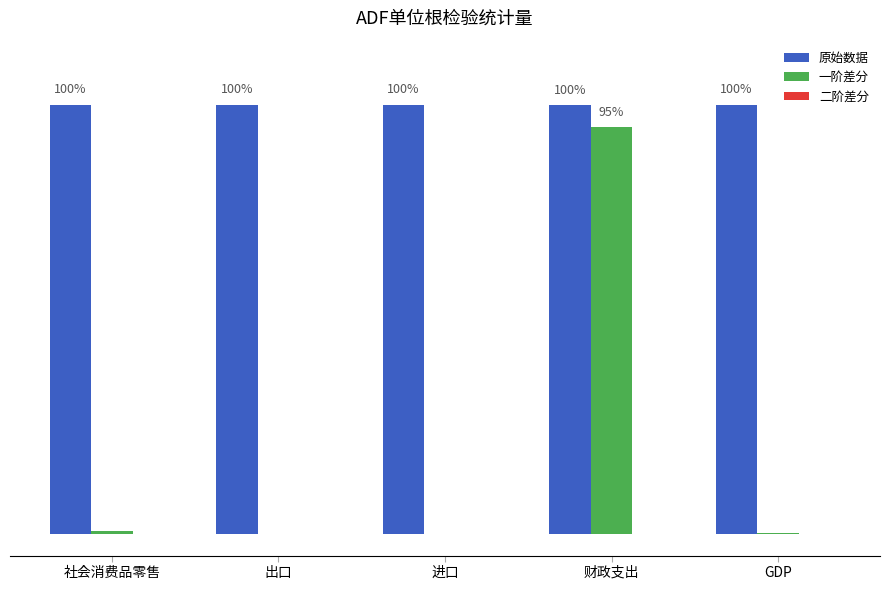

True or false: 二阶差分 has a value of 0.0 at 出口.

False